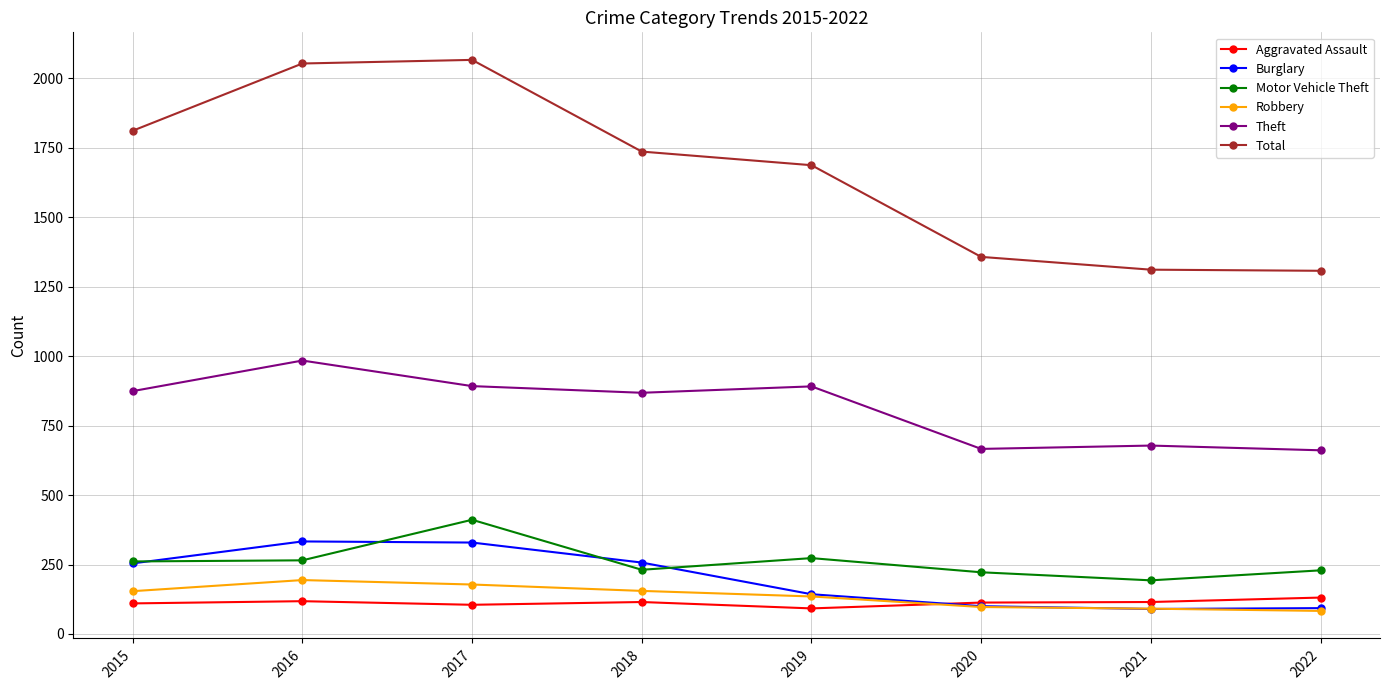

The value of Motor Vehicle Theft at 2015 is 422. True or false?

False